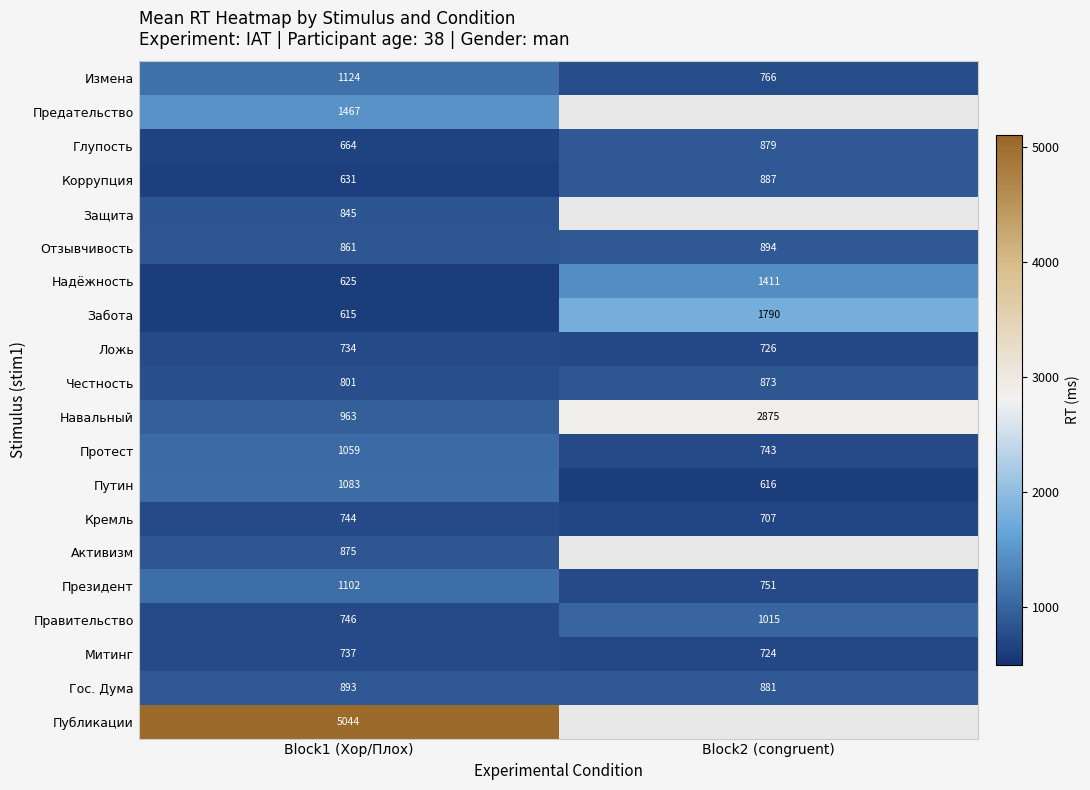

Count the number of categories in the chart.

2